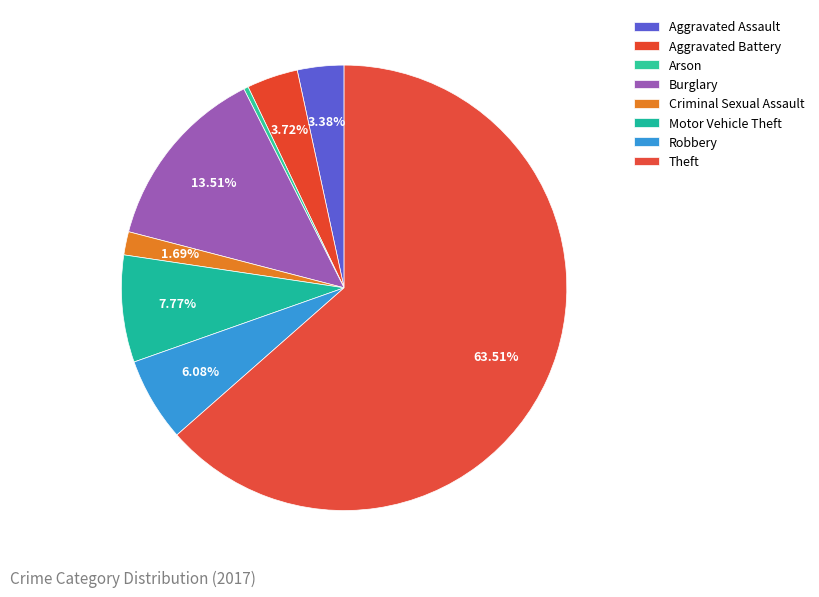

Between Criminal Sexual Assault and Robbery, which is larger?

Robbery